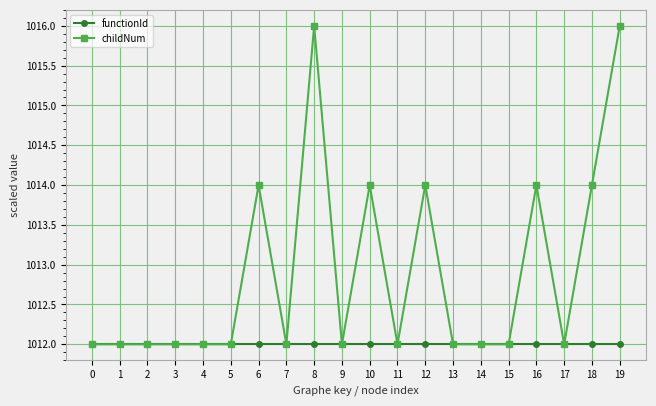

Reading left to right, what are all the values shown in this chart?

functionId: 0=1012	1=1012	2=1012	3=1012	4=1012	5=1012	6=1012	7=1012	8=1012	9=1012	10=1012	11=1012	12=1012	13=1012	14=1012	15=1012	16=1012	17=1012	18=1012	19=1012
childNum: 0=1012	1=1012	2=1012	3=1012	4=1012	5=1012	6=1014	7=1012	8=1016	9=1012	10=1014	11=1012	12=1014	13=1012	14=1012	15=1012	16=1014	17=1012	18=1014	19=1016